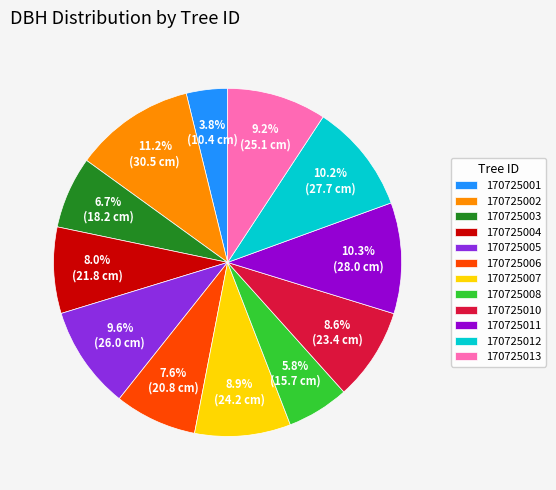

How many segments does this pie chart have?

12